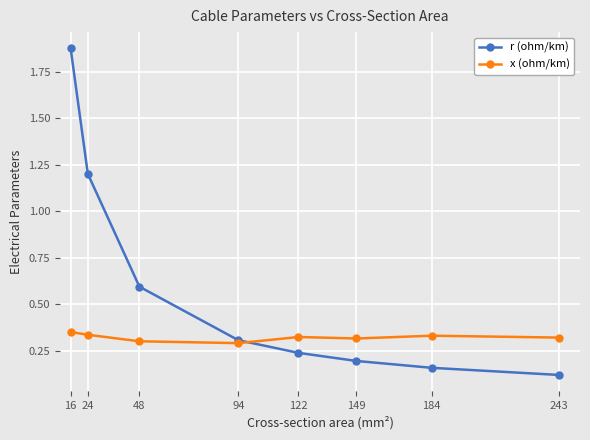

What is the approximate value of r (ohm/km) at 48?

0.6